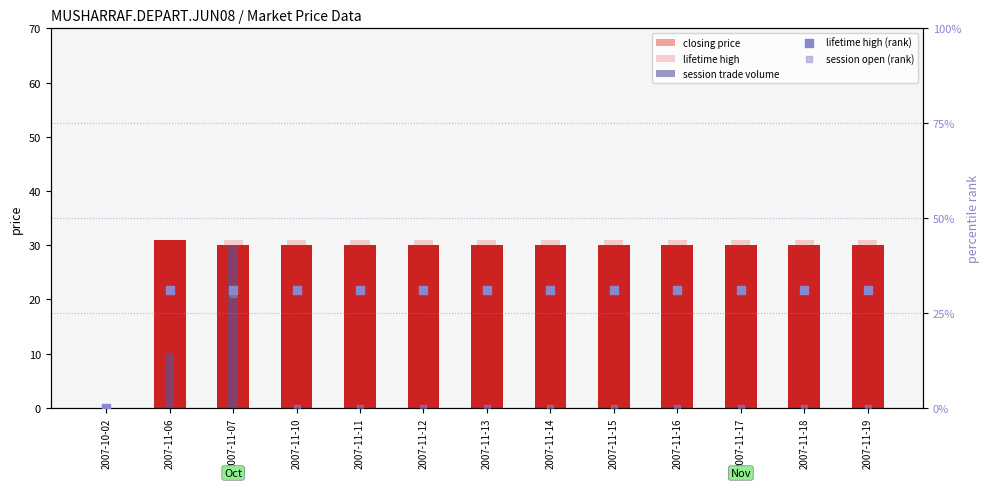

What is the total value across all series at 2007-11-13?

92